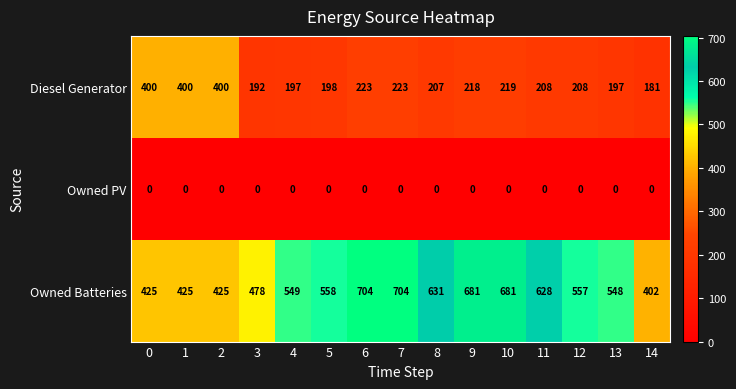

Rank the series by their maximum value, from lowest to highest.

Owned PV, Diesel Generator, Owned Batteries